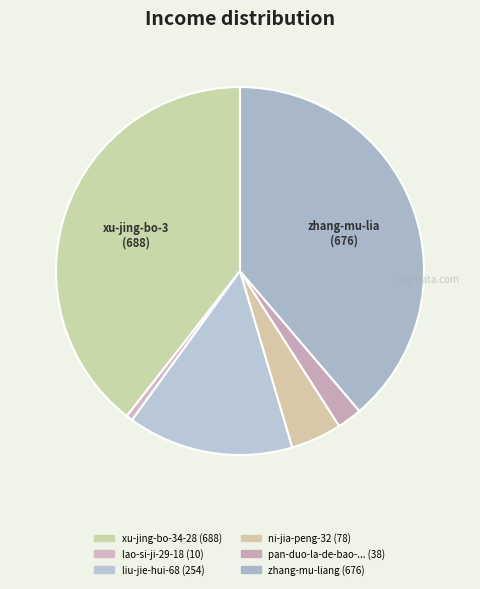

What is the smallest slice in the pie chart?

lao-si-ji-29-18